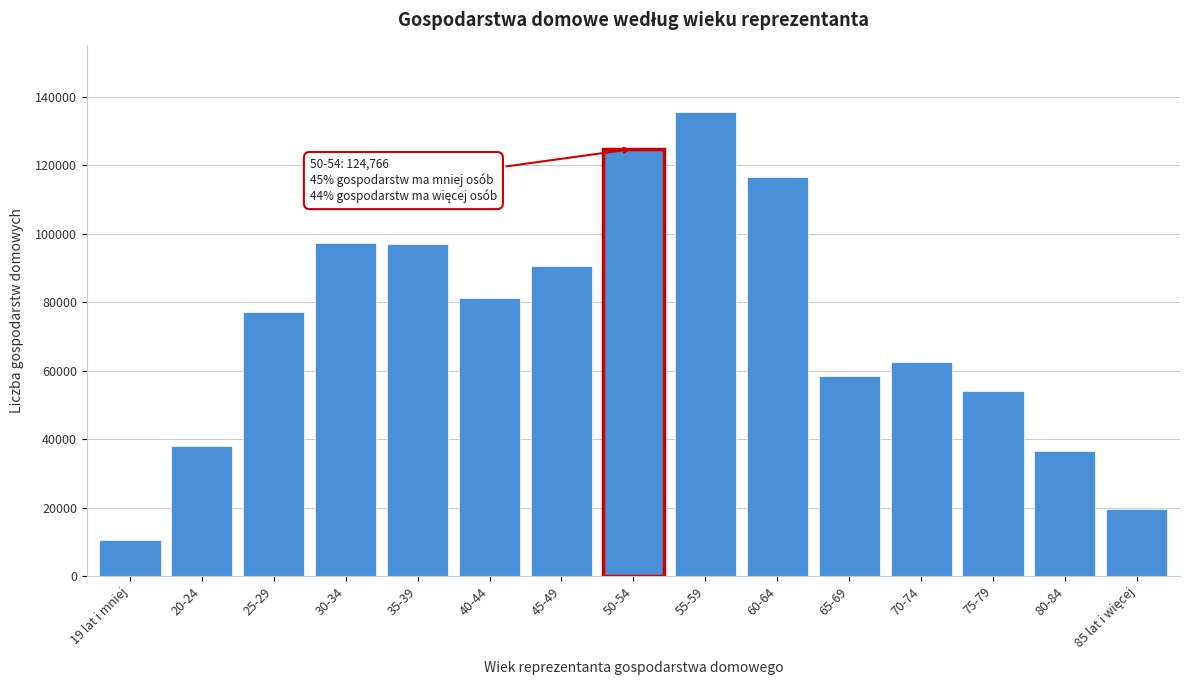

What is the average value?

73300